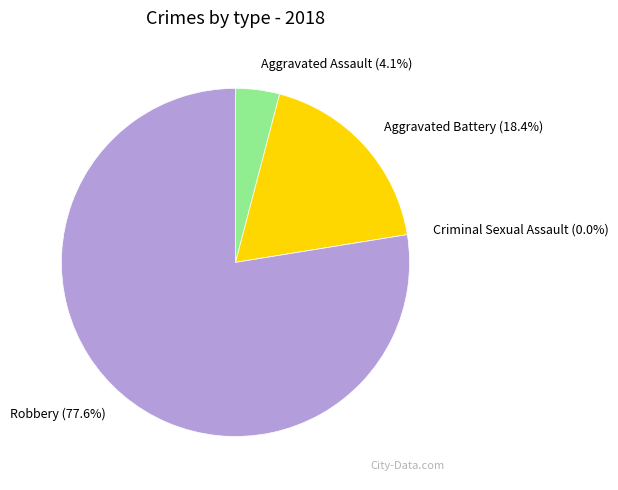

What is the ratio of the value at Aggravated Assault to the value at Aggravated Battery?

0.2